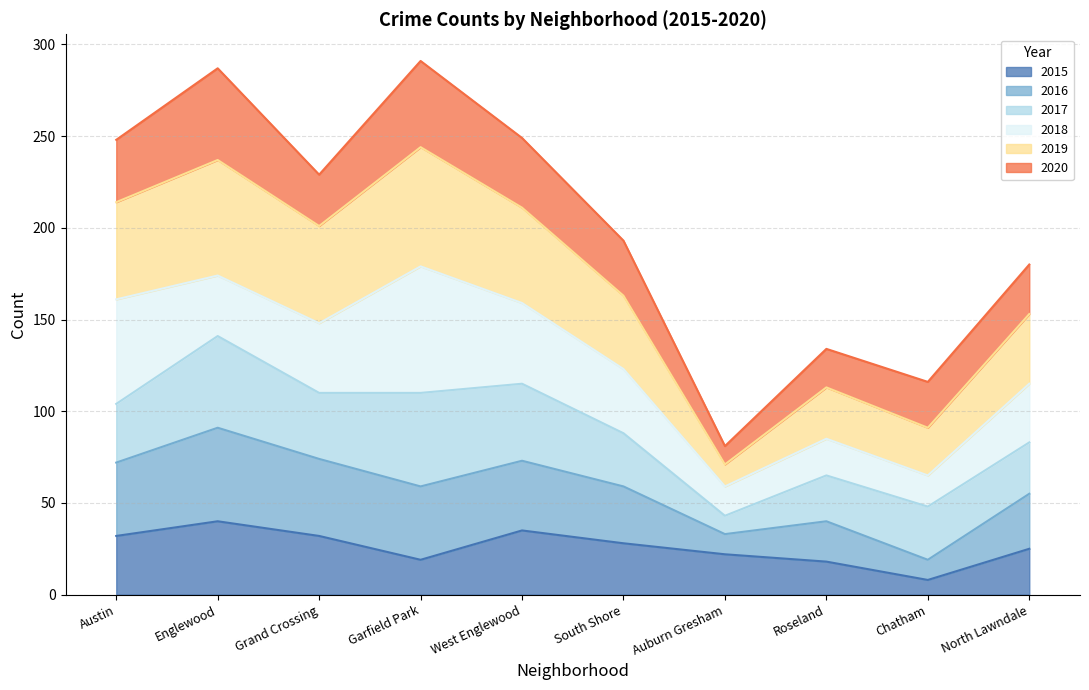

Where is the first local minimum for 2019?

Grand Crossing